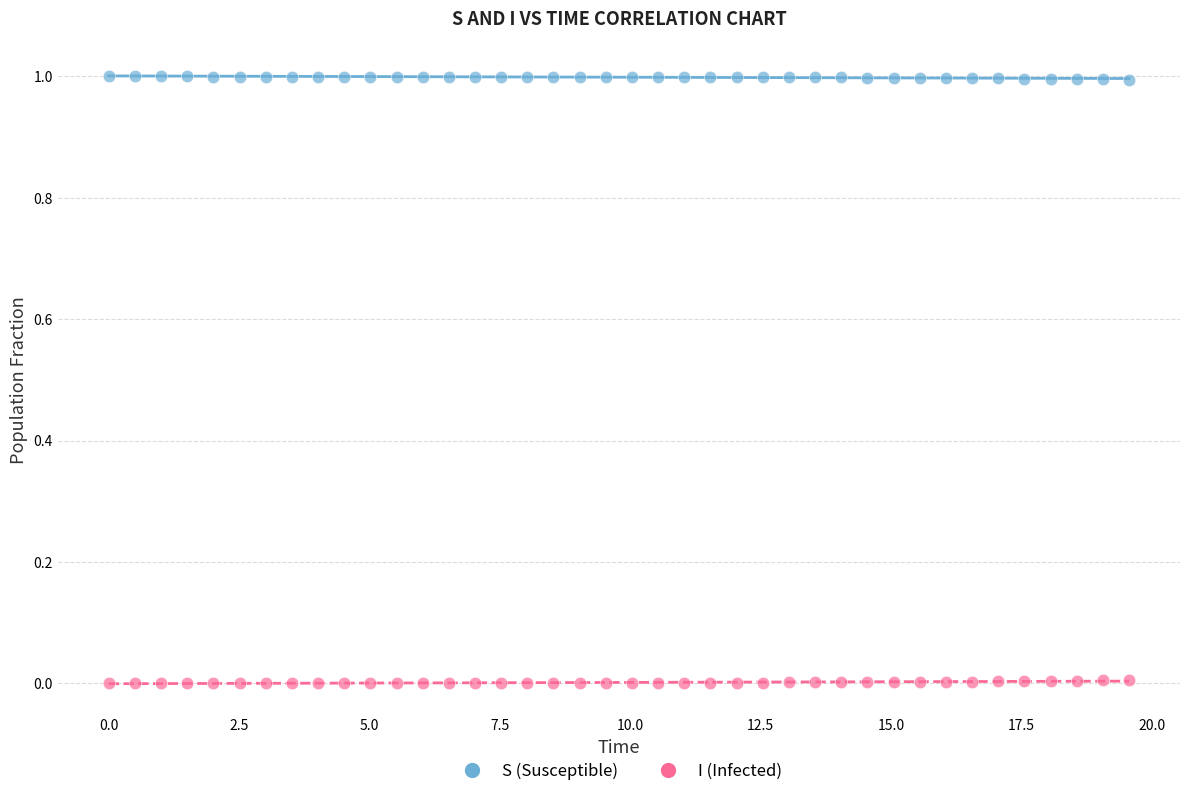

Which series contains the highest Y value?

S (Susceptible)